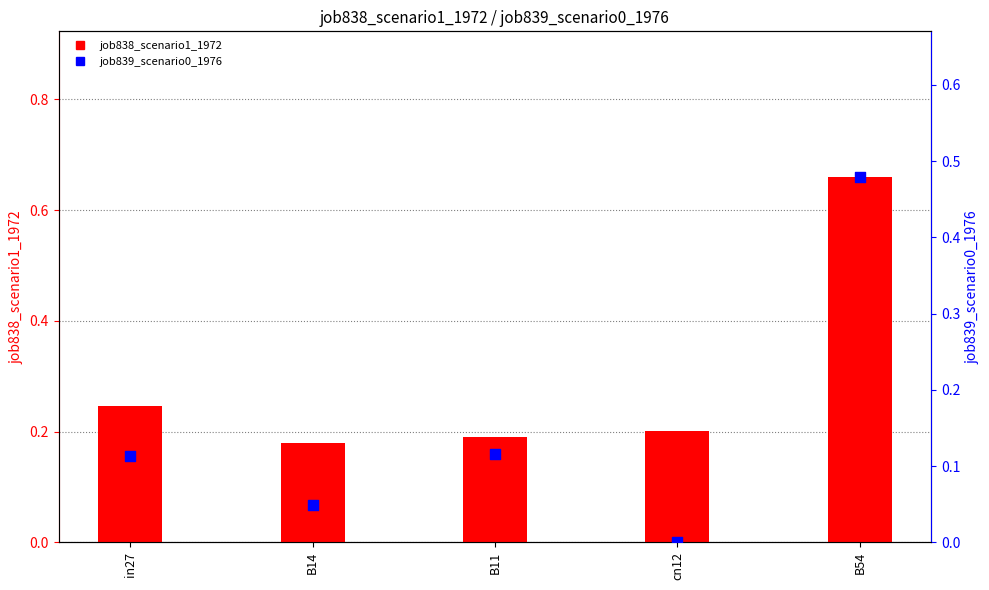

Is the value of job838_scenario1_1972 at cn12 greater than the value of job839_scenario0_1976 at in27?

Yes